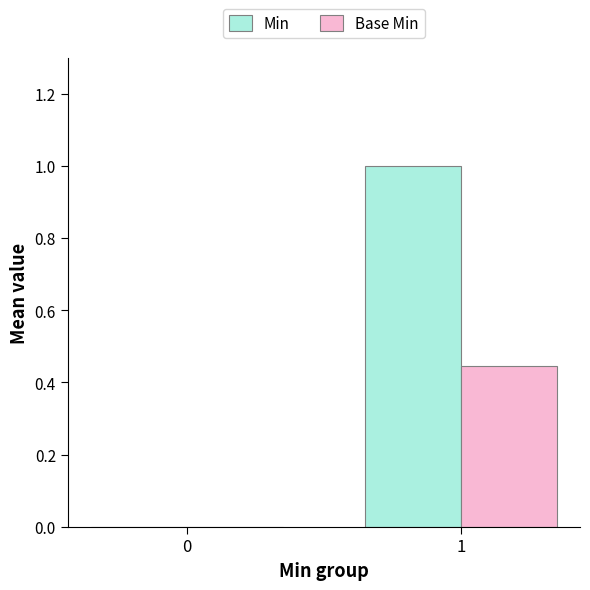

Does the chart contain stacked bars?

No